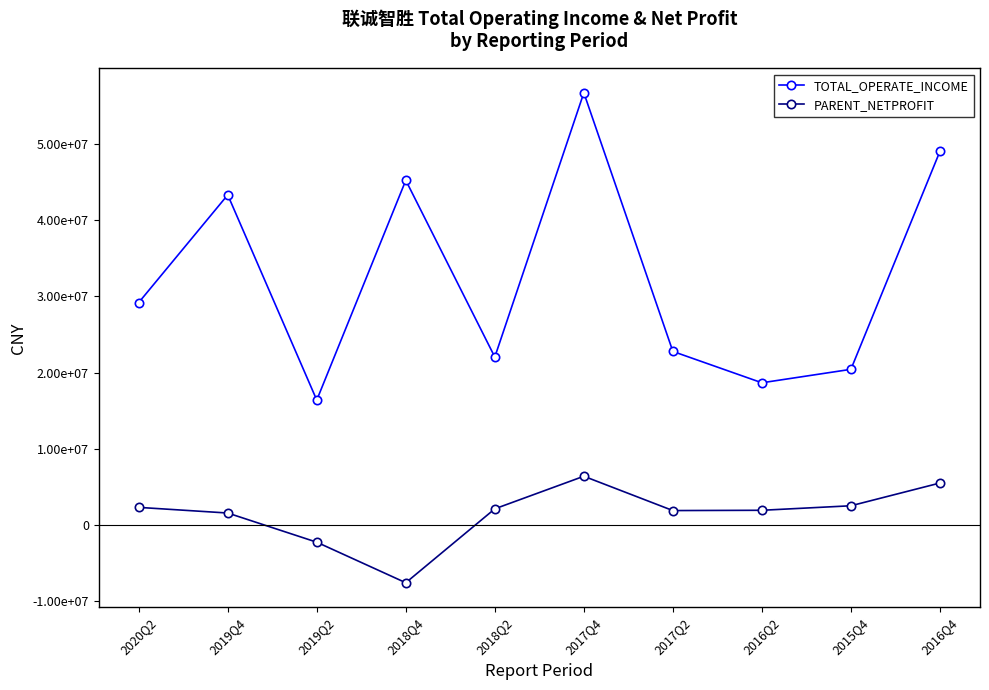

What is the difference between the second highest and second lowest values in the PARENT_NETPROFIT series?

7770803.6